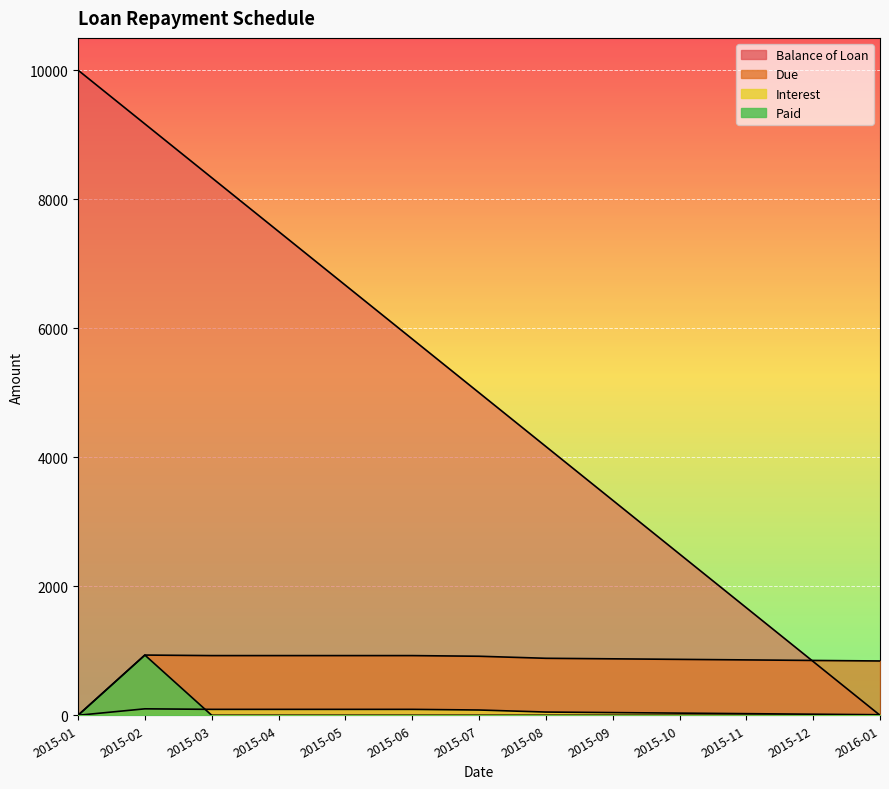

What is the highest value of the Due series?

933.3